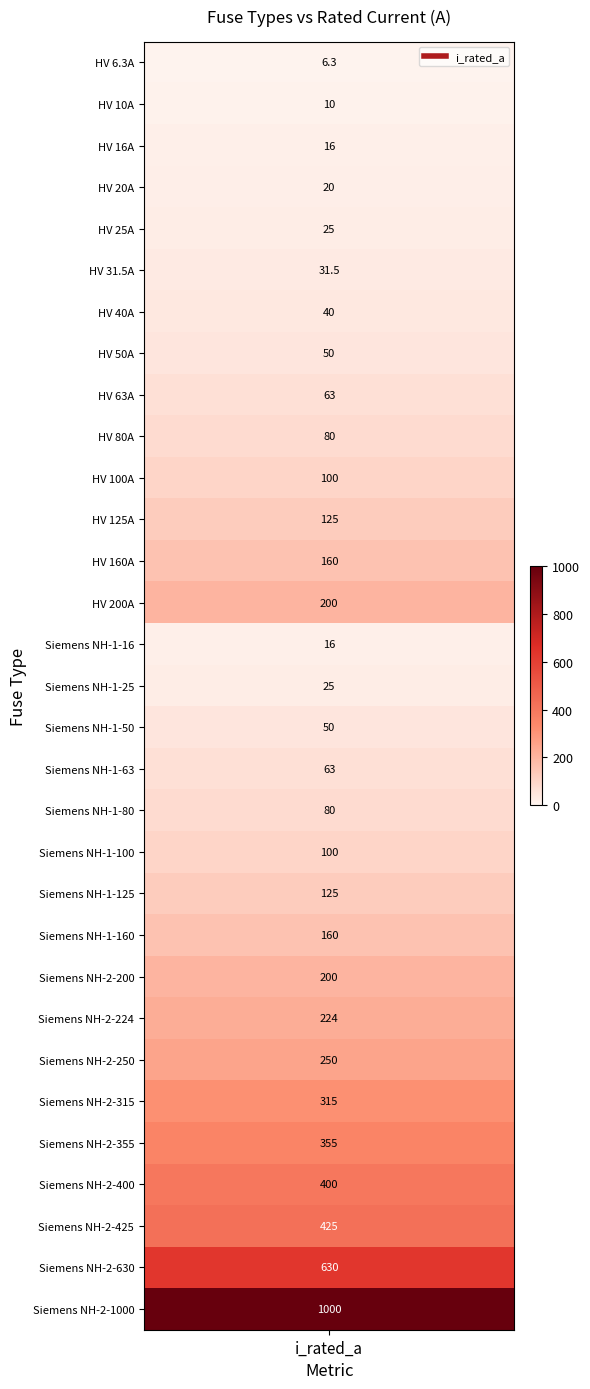

Read the value at 17.

63.0